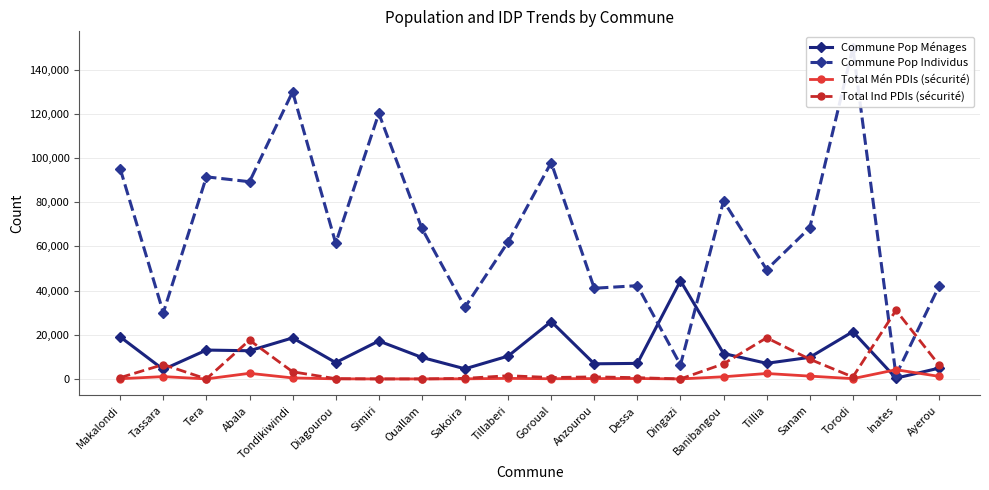

What position from the left is Sakoira?

9